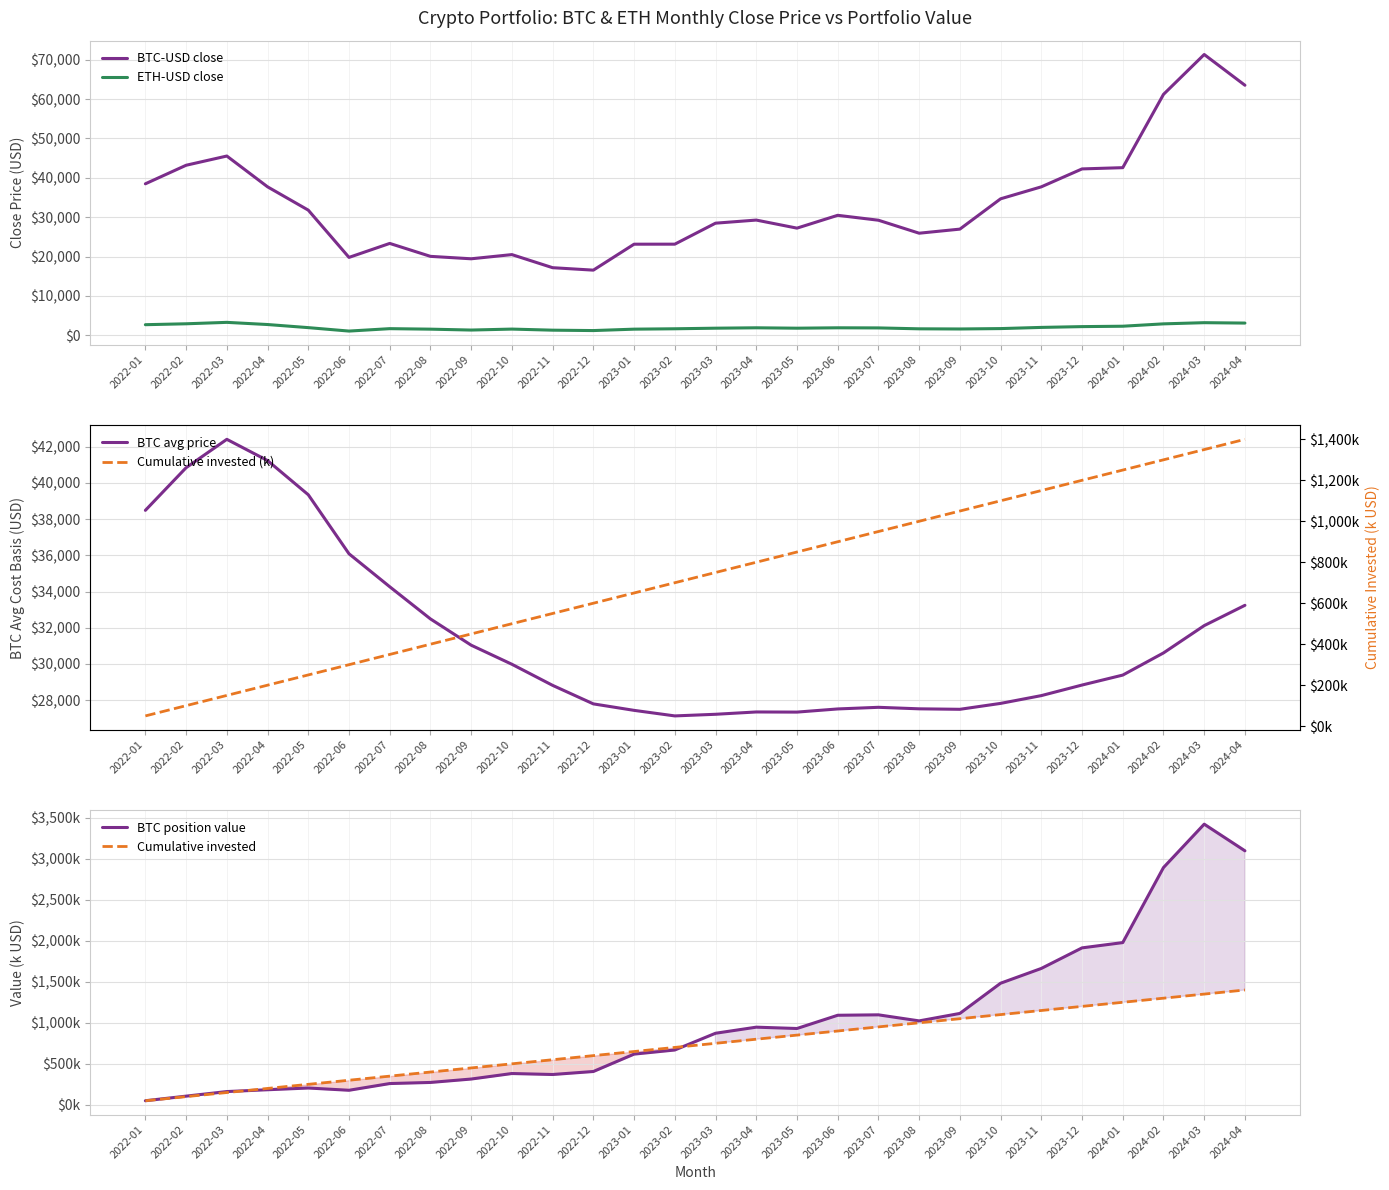

What is the lowest value of the BTC-USD close series?

16547.5